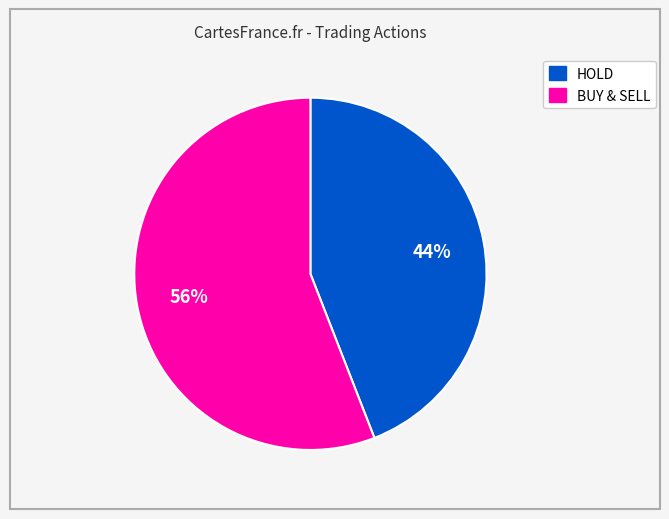

Is there a majority slice in this chart?

Yes